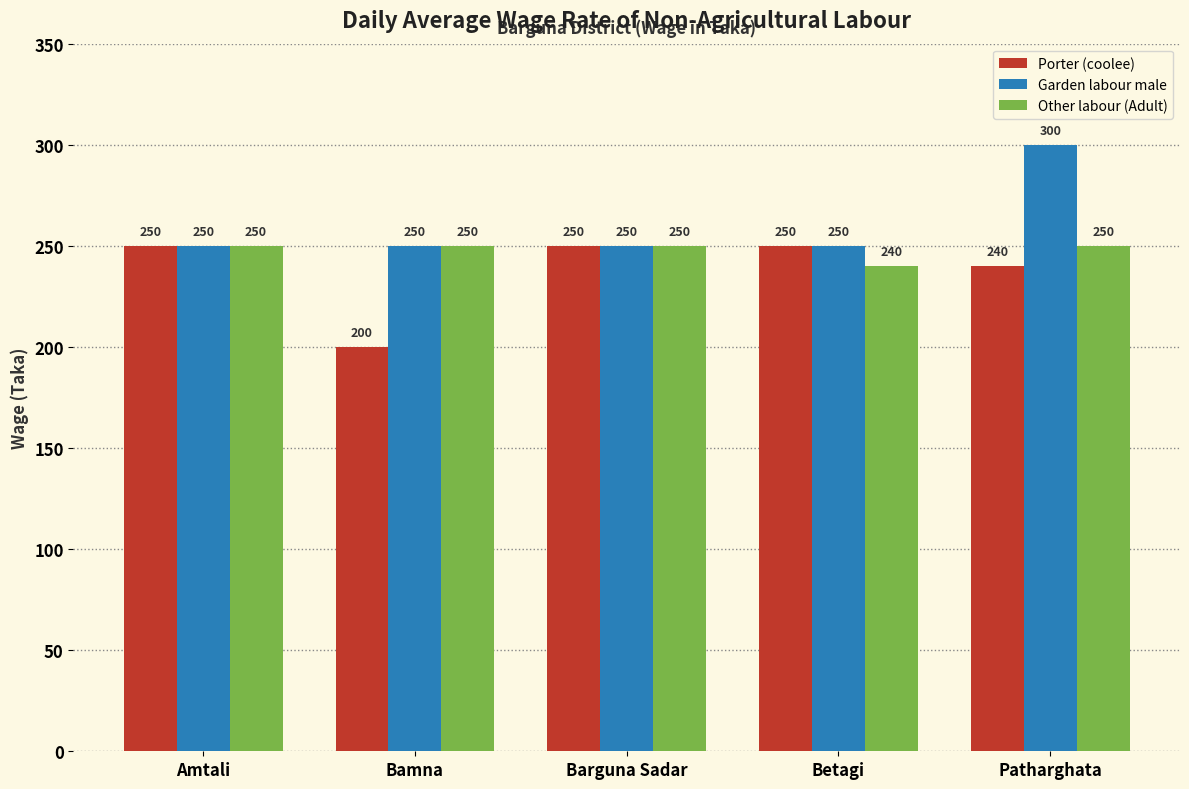

The Porter (coolee) series shows 250 at Betagi. True or false?

True